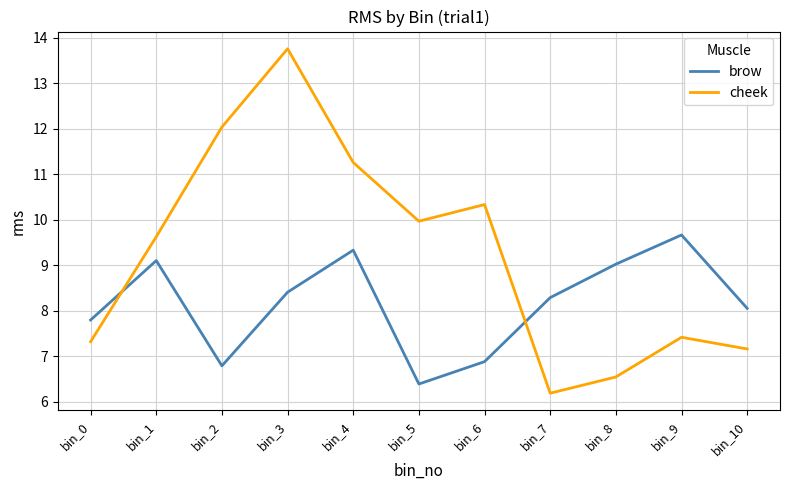

How many interior local peaks does the brow series have?

3